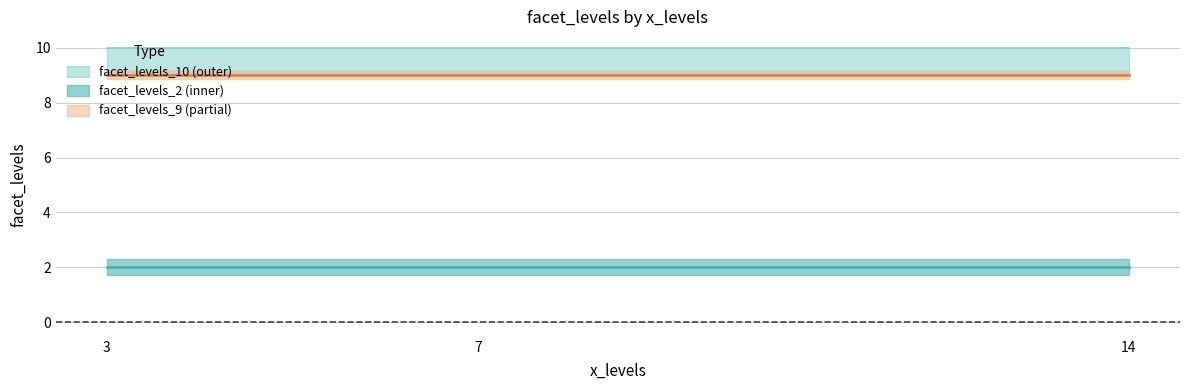

Which series has the largest total across all categories?

facet_levels_10